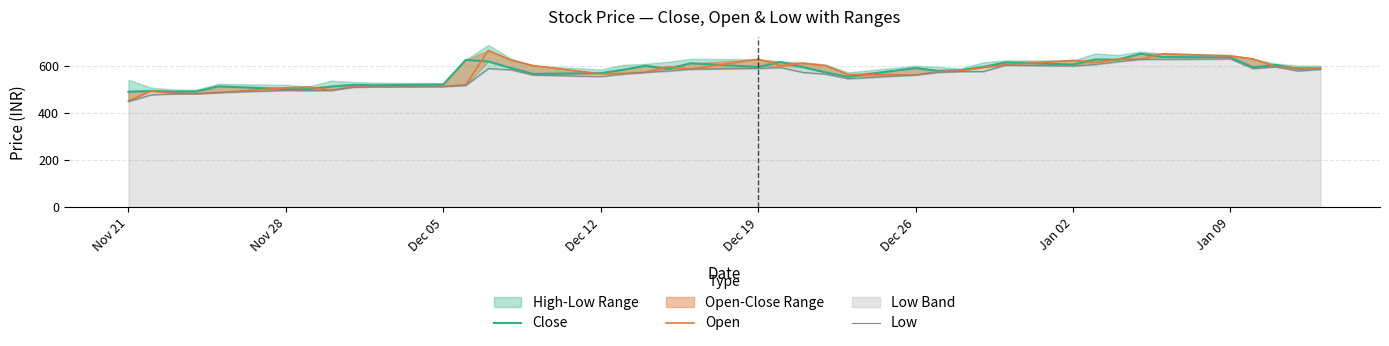

What is the value of the Close point at the 18th from the left?

599.5